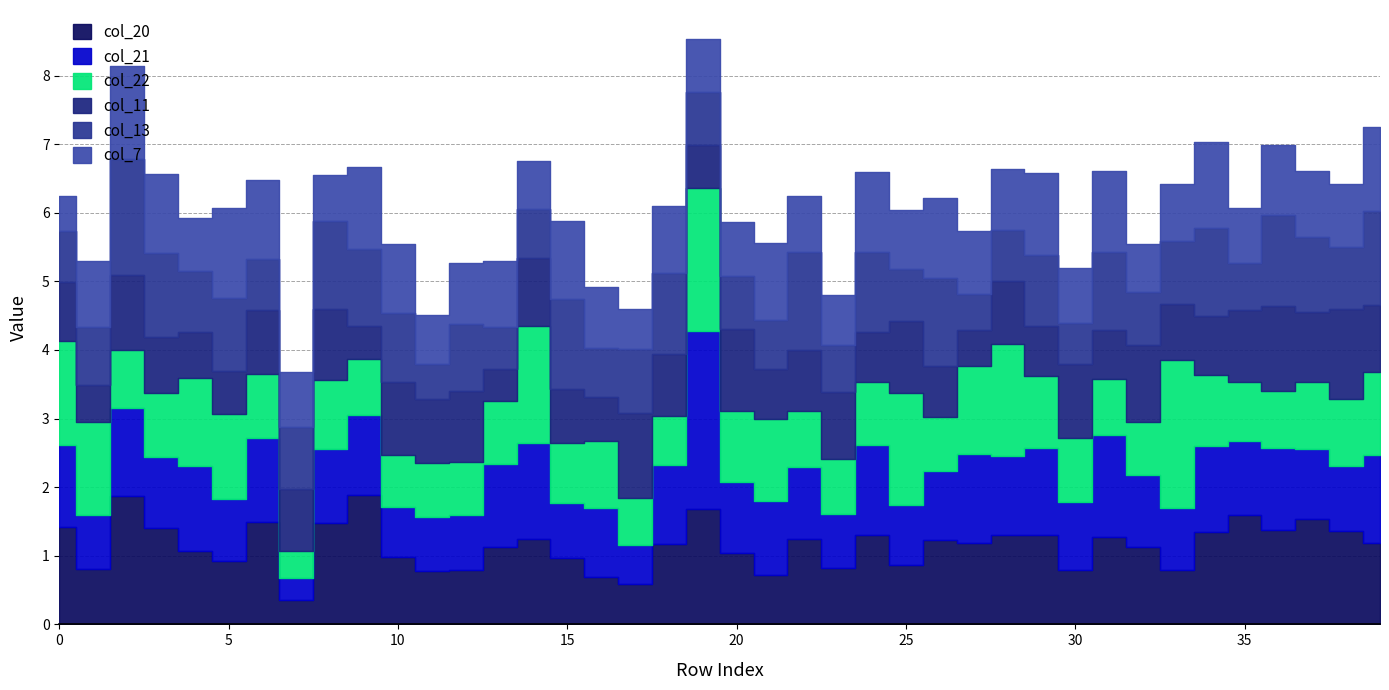

Reading right to left, list all the values displayed in this chart.

col_20: 1.2	1.4	1.5	1.4	1.6	1.3	0.8	1.1	1.3	0.8	1.3	1.3	1.2	1.2	0.9	1.3	0.8	1.2	0.7	1.0	1.7	1.2	0.6	0.7	1.0	1.2	1.1	0.8	0.8	1.0	1.9	1.5	0.4	1.5	0.9	1.1	1.4	1.9	0.8	1.4
col_21: 1.3	0.9	1.0	1.2	1.1	1.2	0.9	1.1	1.5	1.0	1.3	1.2	1.3	1.0	0.9	1.3	0.8	1.1	1.1	1.0	2.6	1.2	0.6	1.0	0.8	1.4	1.2	0.8	0.8	0.7	1.2	1.1	0.3	1.2	0.9	1.2	1.0	1.3	0.8	1.2
col_22: 1.2	1.0	1.0	0.8	0.9	1.0	2.2	0.8	0.8	0.9	1.0	1.6	1.3	0.8	1.6	0.9	0.8	0.8	1.2	1.0	2.1	0.7	0.7	1.0	0.9	1.7	0.9	0.8	0.8	0.8	0.8	1.0	0.4	0.9	1.2	1.3	0.9	0.8	1.4	1.5
col_11: 1.0	1.3	1.0	1.2	1.1	0.9	0.8	1.1	0.7	1.1	0.7	0.9	0.5	0.7	1.0	0.7	1.0	0.9	0.7	1.2	0.6	0.9	1.2	0.6	0.8	1.0	0.5	1.0	0.9	1.1	0.5	1.0	0.9	0.9	0.6	0.7	0.8	1.1	0.5	0.9
col_13: 1.4	0.9	1.1	1.3	0.7	1.3	0.9	0.8	1.1	0.6	1.0	0.8	0.5	1.3	0.8	1.2	0.7	1.4	0.7	0.8	0.8	1.2	0.9	0.7	1.3	0.7	0.6	1.0	0.5	1.0	1.1	1.3	0.9	0.7	1.1	0.9	1.2	1.7	0.8	0.7
col_7: 1.2	0.9	1.0	1.0	0.8	1.3	0.8	0.7	1.2	0.8	1.2	0.9	0.9	1.2	0.9	1.2	0.7	0.8	1.1	0.8	0.8	1.0	0.6	0.9	1.1	0.7	1.0	0.9	0.7	1.0	1.2	0.7	0.8	1.2	1.3	0.8	1.2	1.4	1.0	0.5